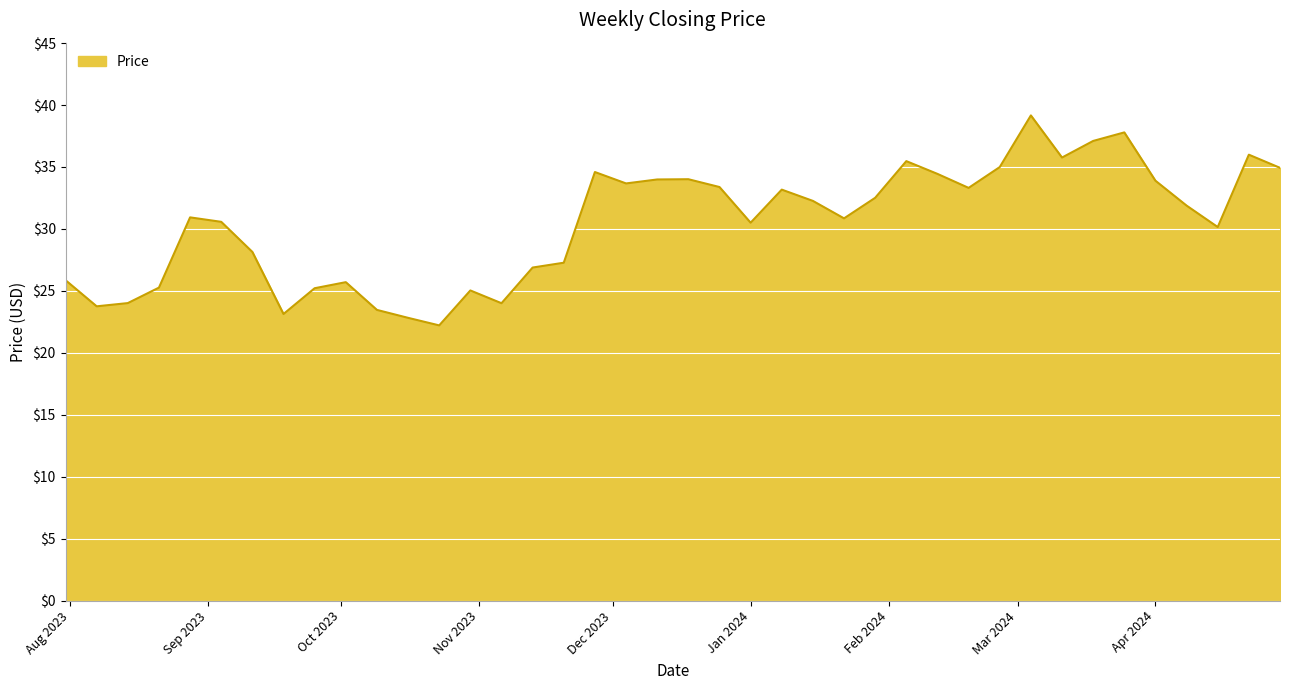

How many interior local peaks (higher than both neighbors) does the data have?

10